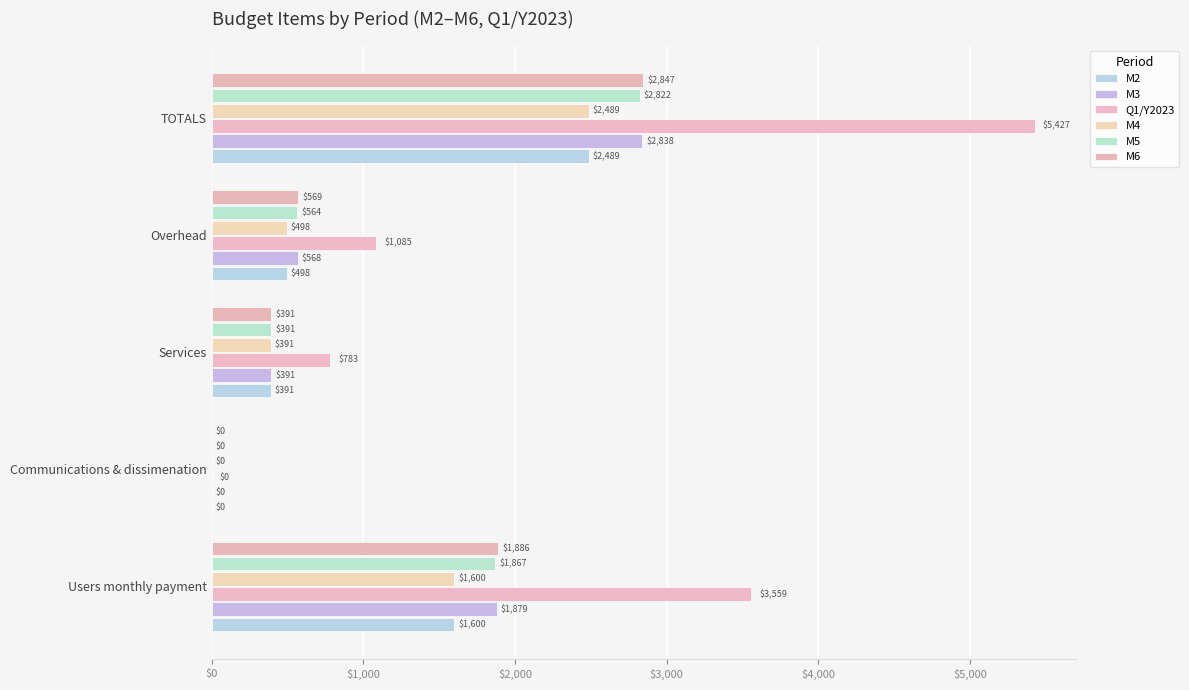

What are all the series names shown in the legend?

M2, M3, Q1/Y2023, M4, M5, M6